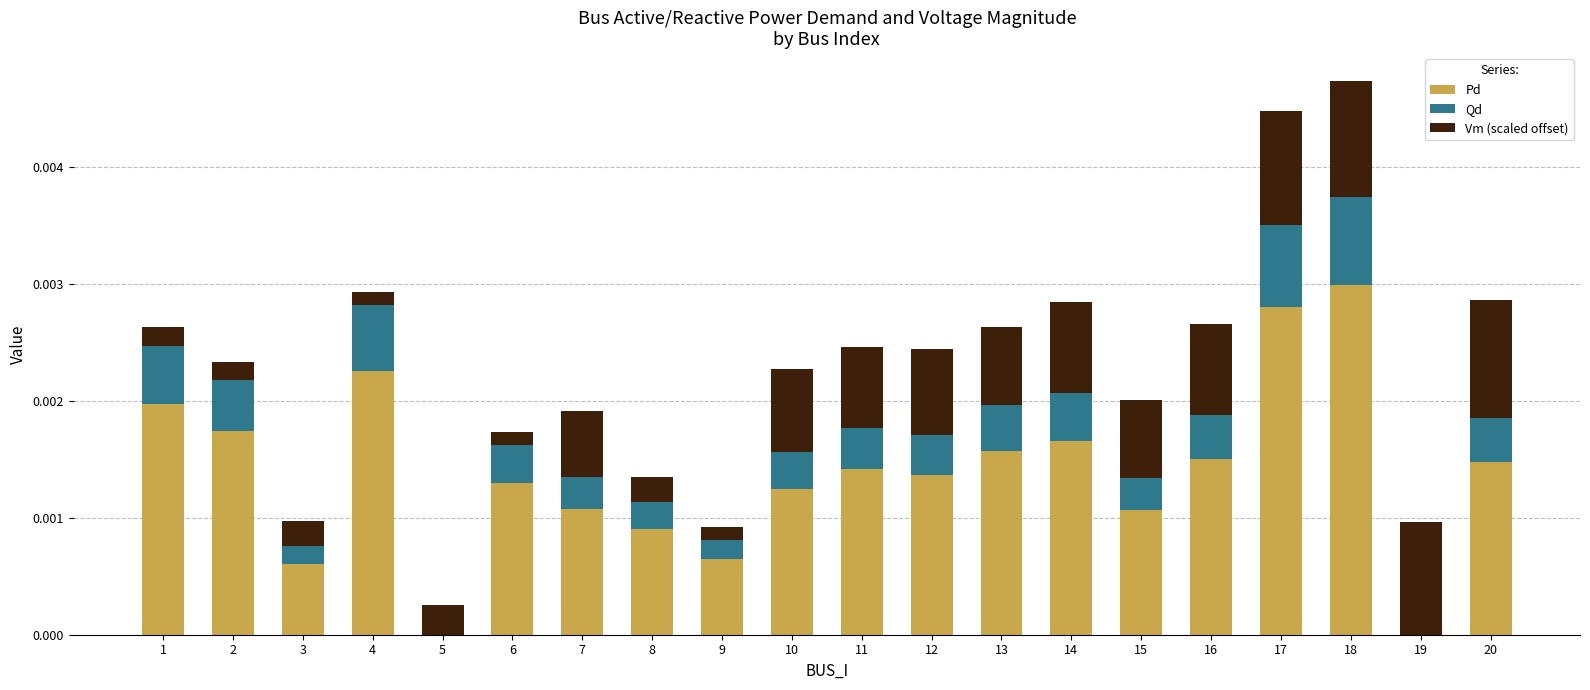

How many series are shown in this chart?

3